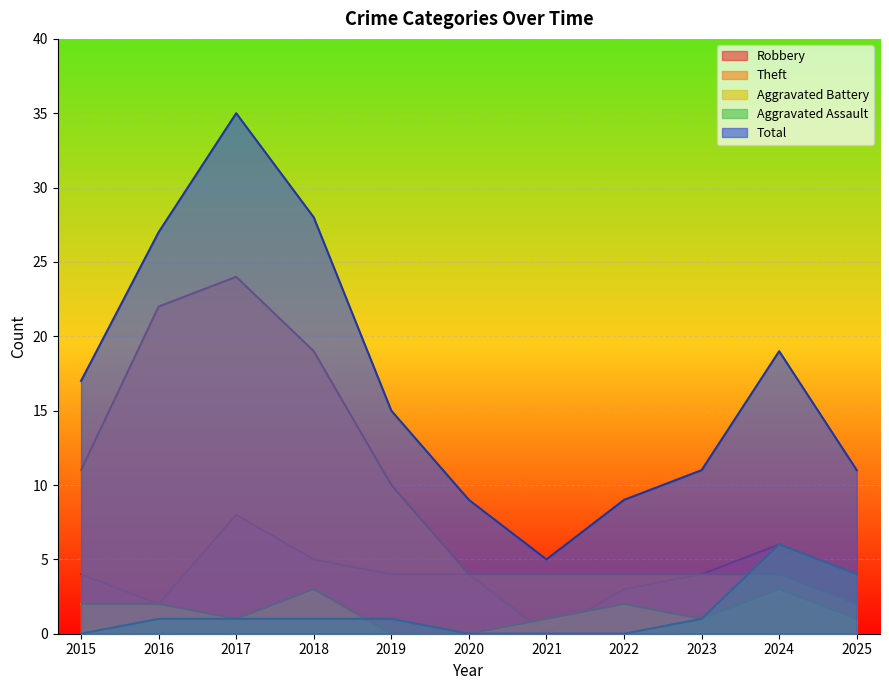

How many lines are shown in the chart?

5